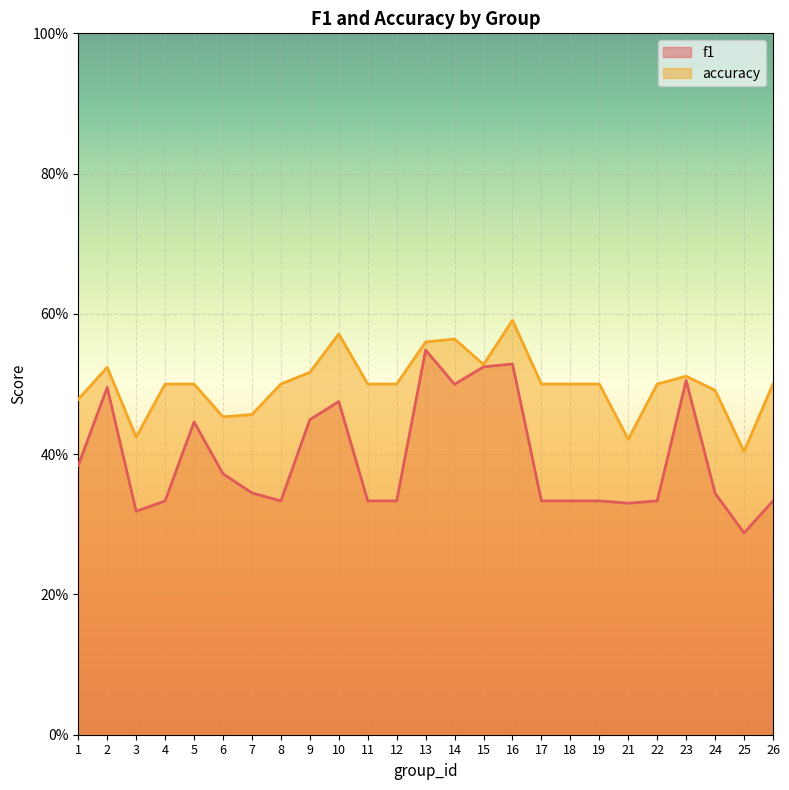

Does the chart display data point markers on the line(s)?

No